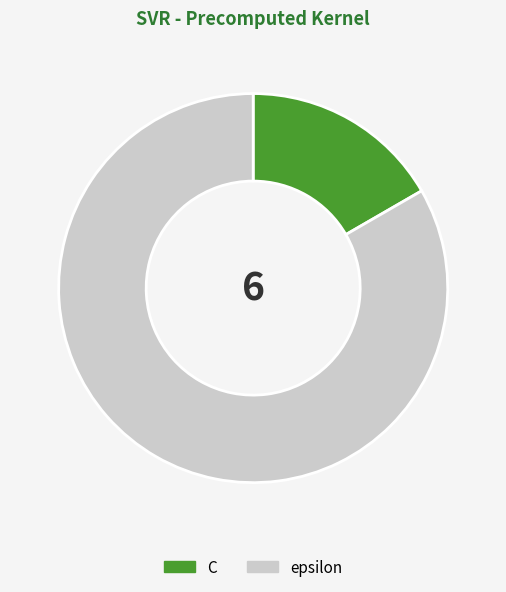

Is there any slice that represents more than half of the pie?

Yes